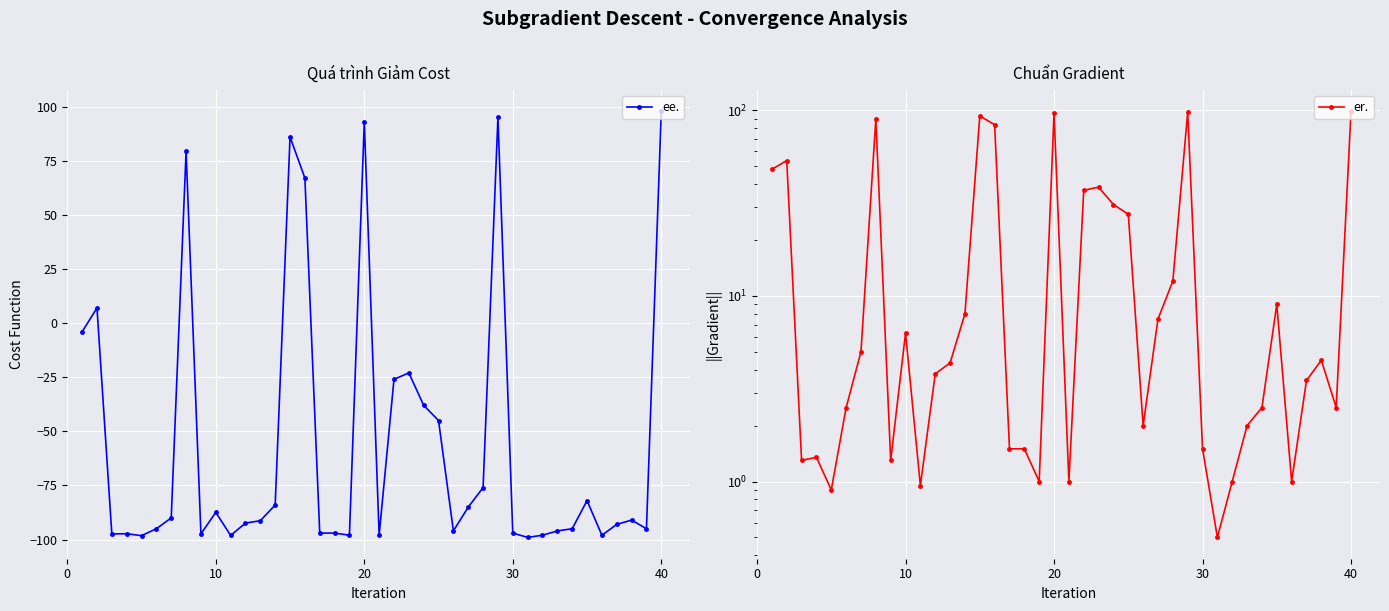

True or false: ee. has more than 1 interior local peaks.

True